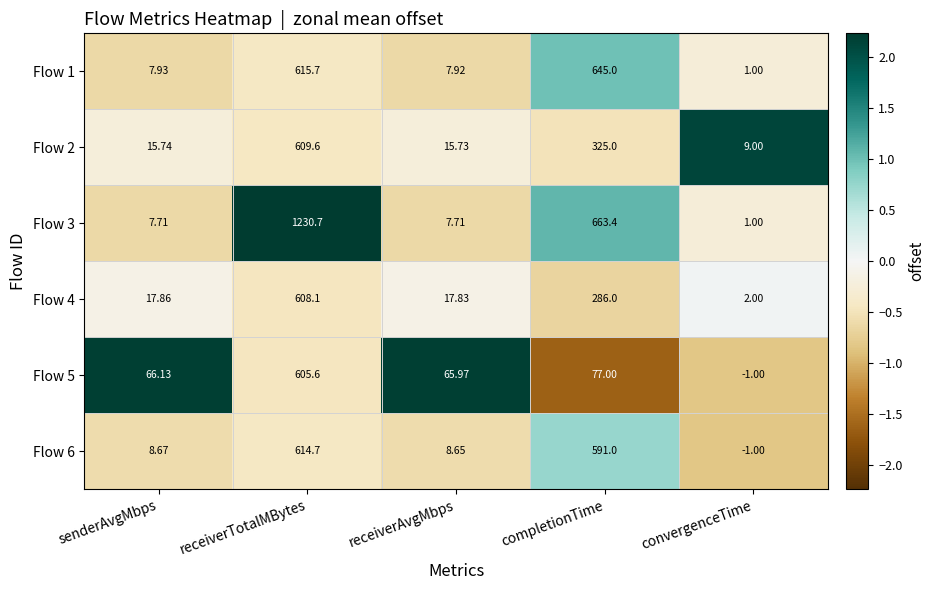

At which label does Flow 6 first exceed 8?

senderAvgMbps